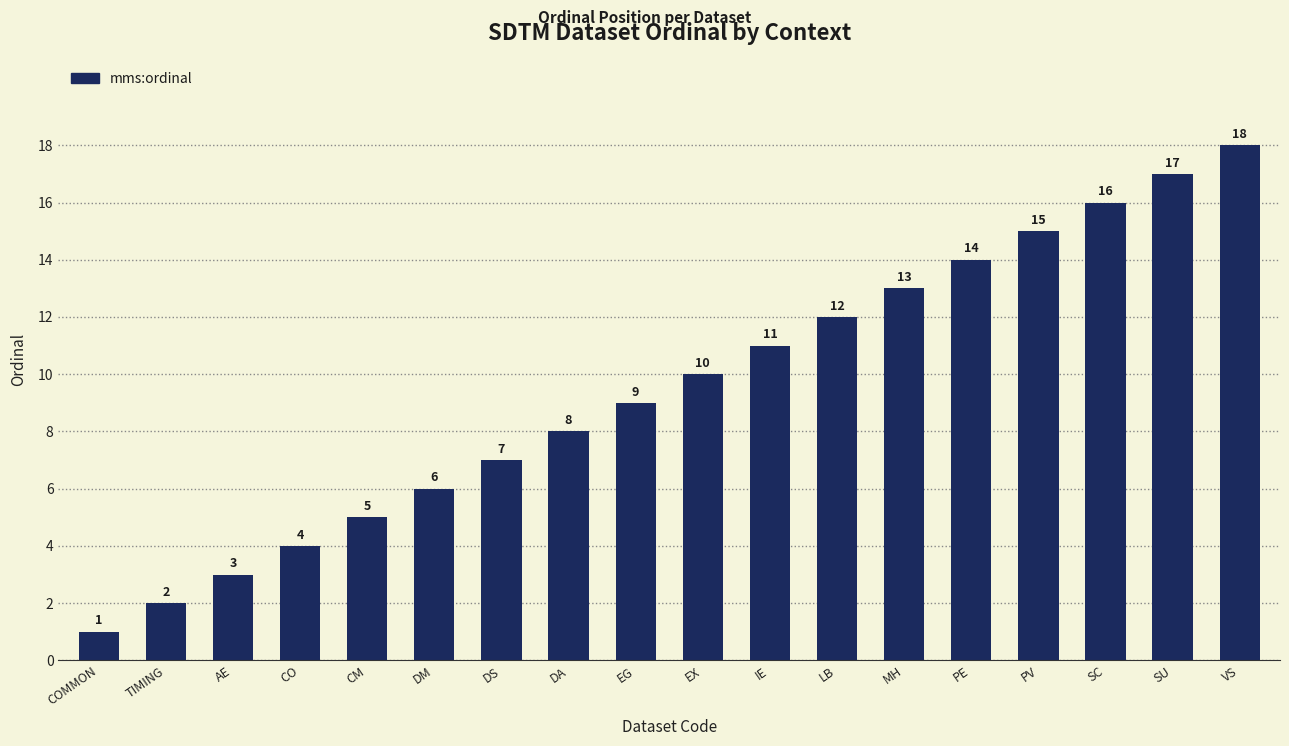

At which label is the value closest to 9?

EG